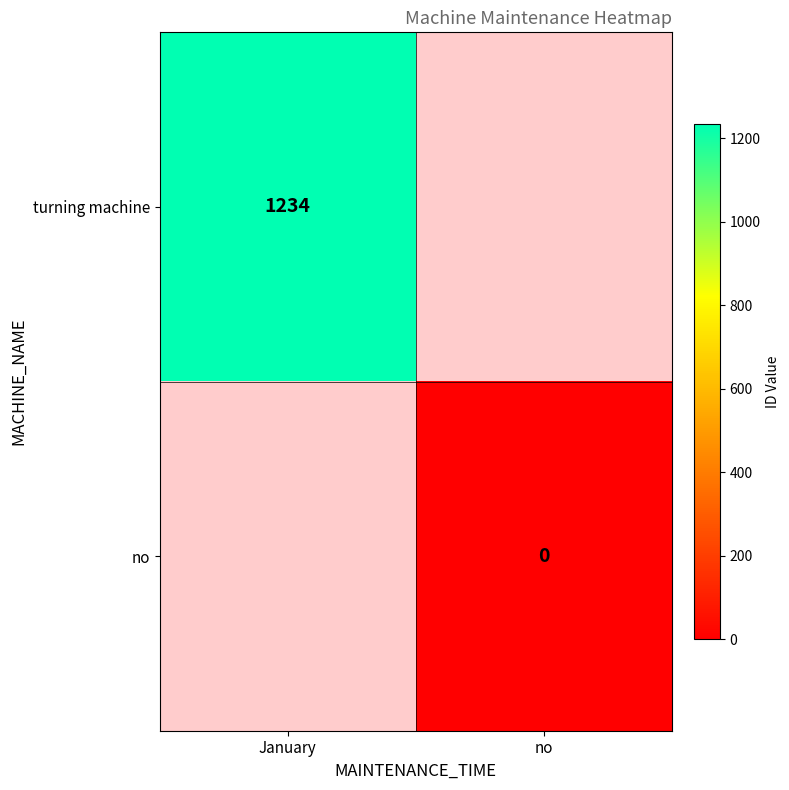

The value of turning machine at January is 1234. True or false?

True